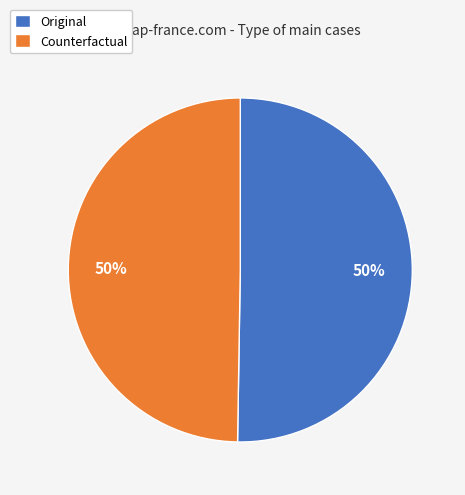

What is the ratio of the value at Counterfactual to the value at Original?

1.0